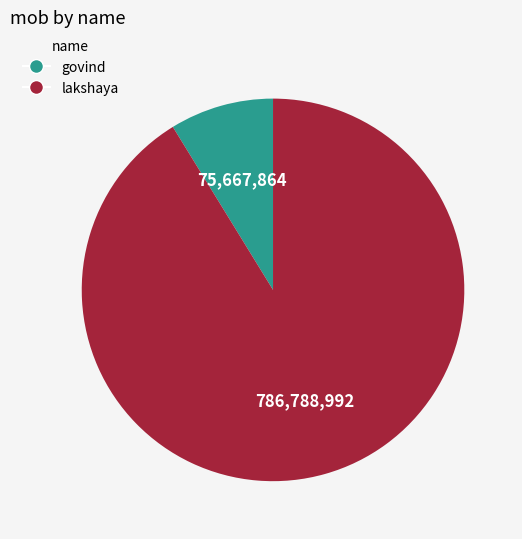

The lakshaya slice represents 98% of the pie. True or false?

False